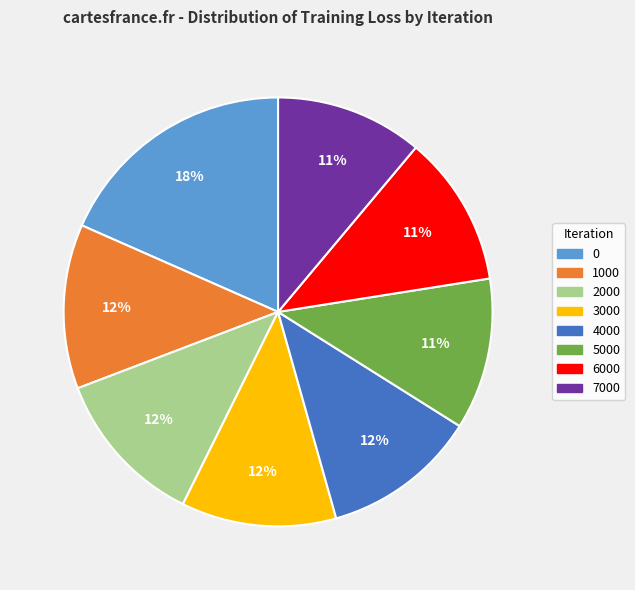

Is the sum of 2000 and 3000 greater than half?

No